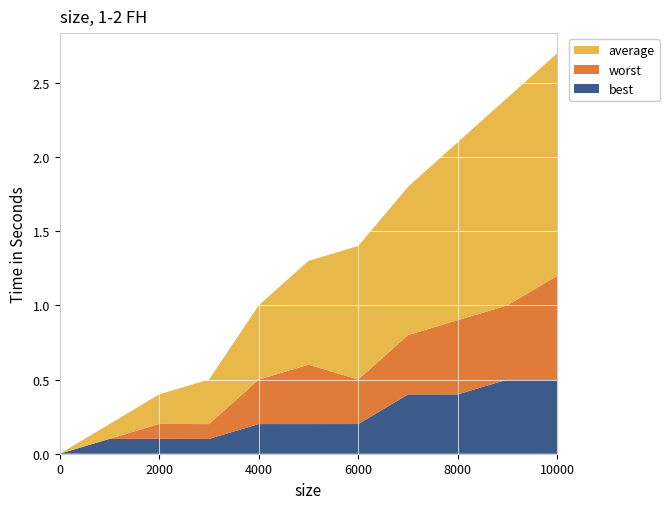

Reading left to right, extract all data points from this chart.

best: 0.0	0.1	0.1	0.1	0.2	0.2	0.2	0.4	0.4	0.5	0.5
average: 0.0	0.1	0.2	0.3	0.5	0.7	0.9	1.0	1.2	1.4	1.5
worst: 0.0	0.0	0.1	0.1	0.3	0.4	0.3	0.4	0.5	0.5	0.7